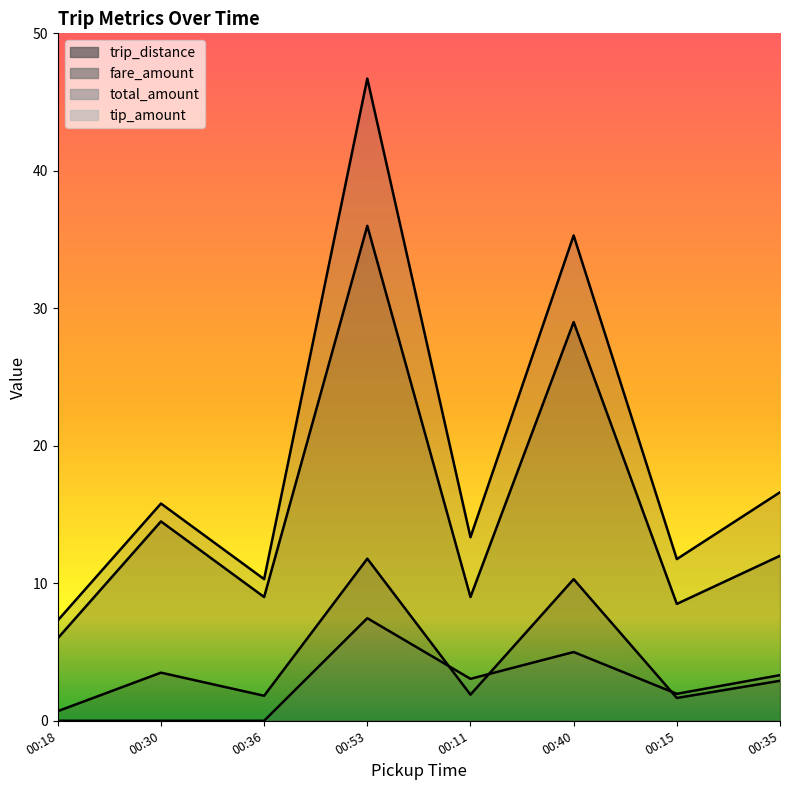

Reading left to right, transcribe all the data shown in this chart.

trip_distance: 0.7	3.5	1.8	11.8	1.9	10.3	1.7	2.9
fare_amount: 6.0	14.5	9.0	36.0	9.0	29.0	8.5	12.0
total_amount: 7.3	15.8	10.3	46.7	13.3	35.3	11.8	16.6
tip_amount: 0.0	0.0	0.0	7.5	3.0	5.0	2.0	3.3